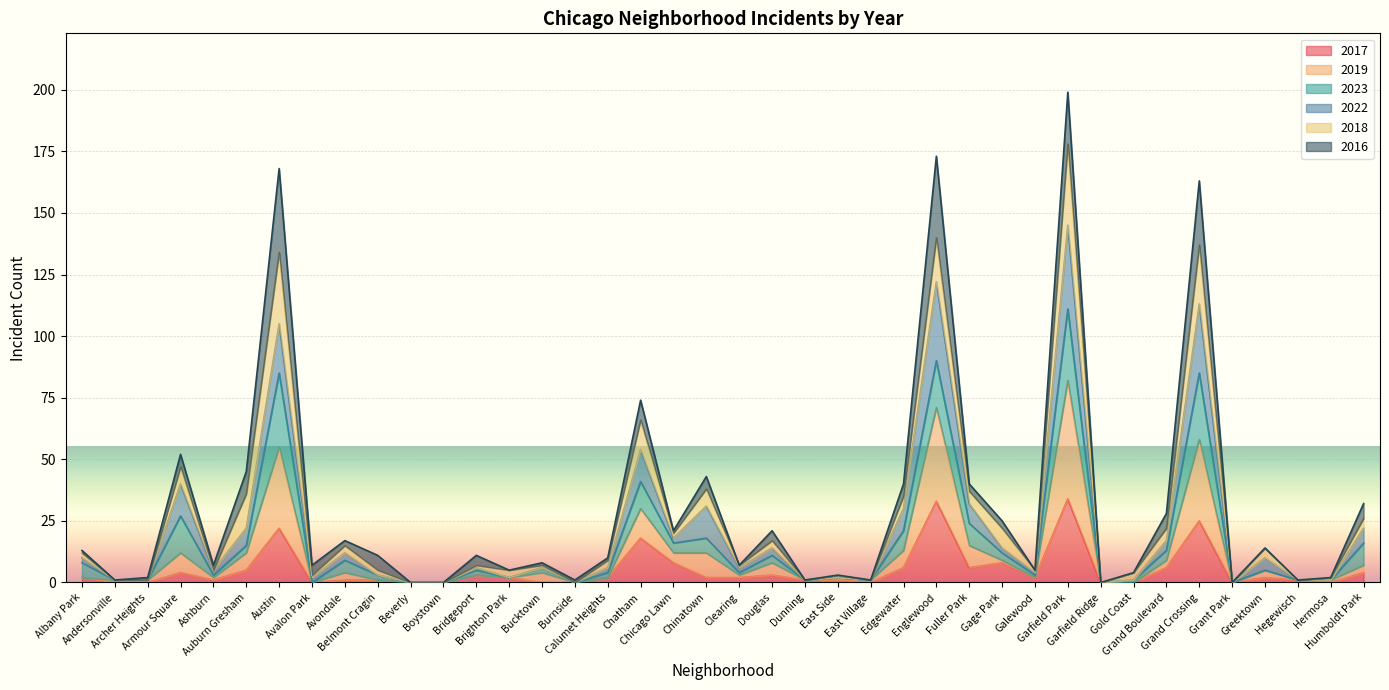

What is the maximum value for 2017?

34